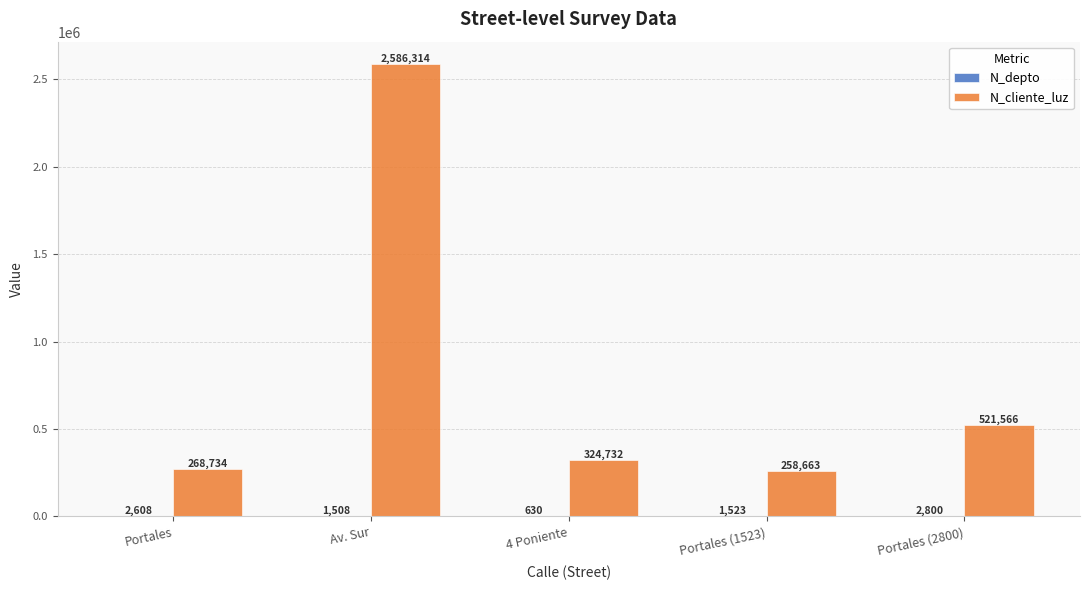

Where does the N_cliente_luz series first go above 324732?

Av. Sur